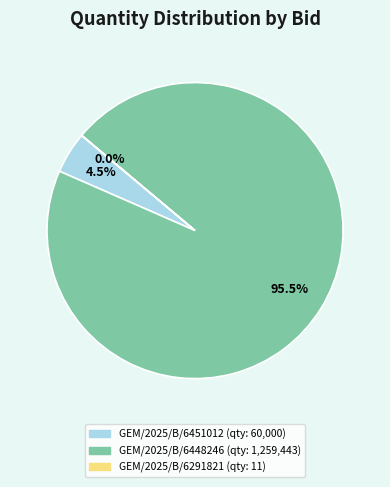

What percentage is NOT represented by GEM/2025/B/6451012?

95.5%